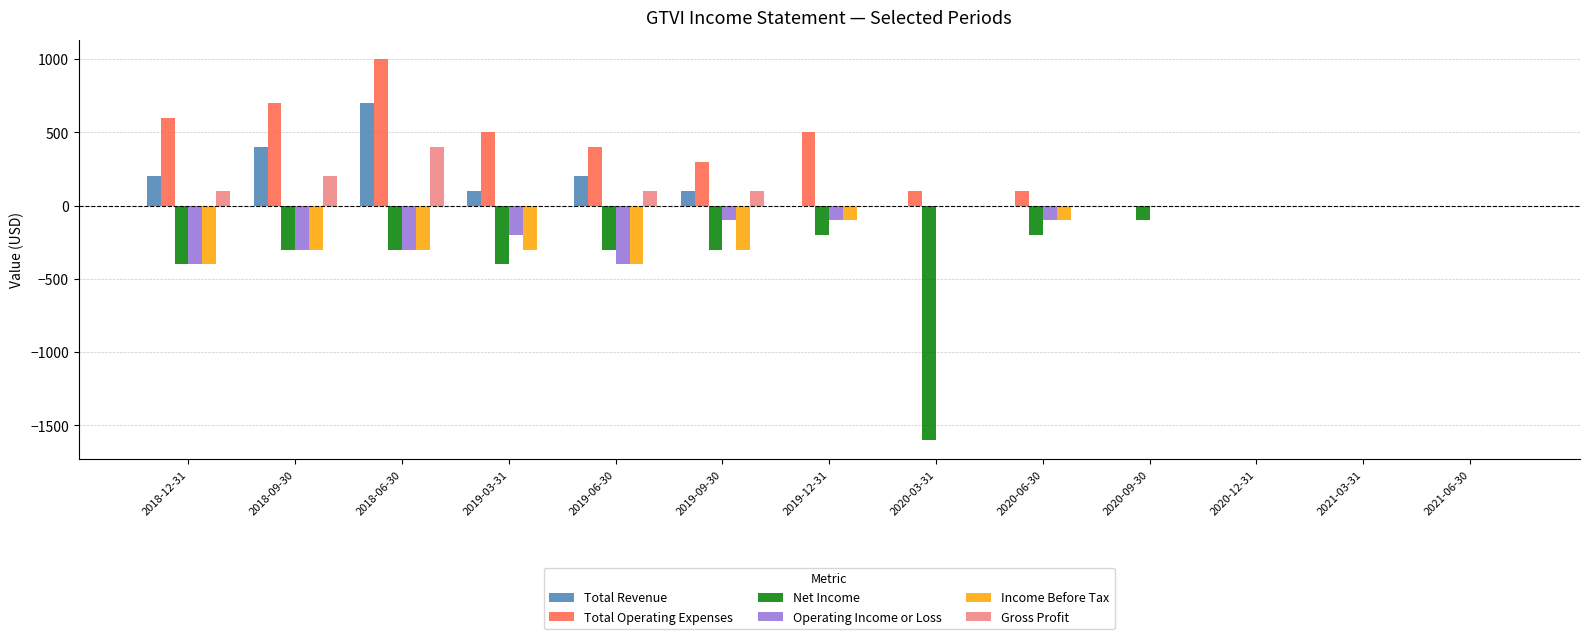

The value of Operating Income or Loss at 2019-09-30 is -100. True or false?

True